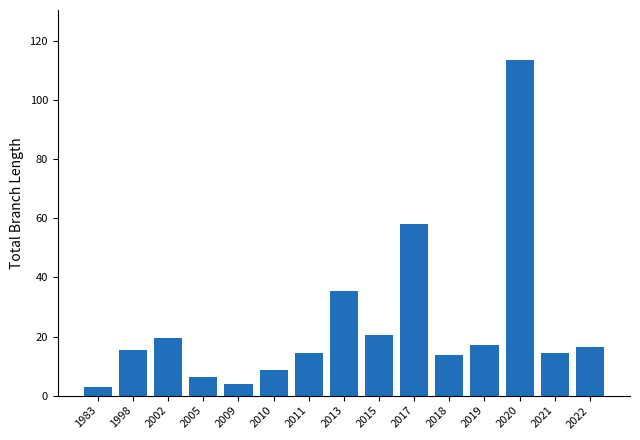

What is the difference between the maximum and minimum values?

110.6